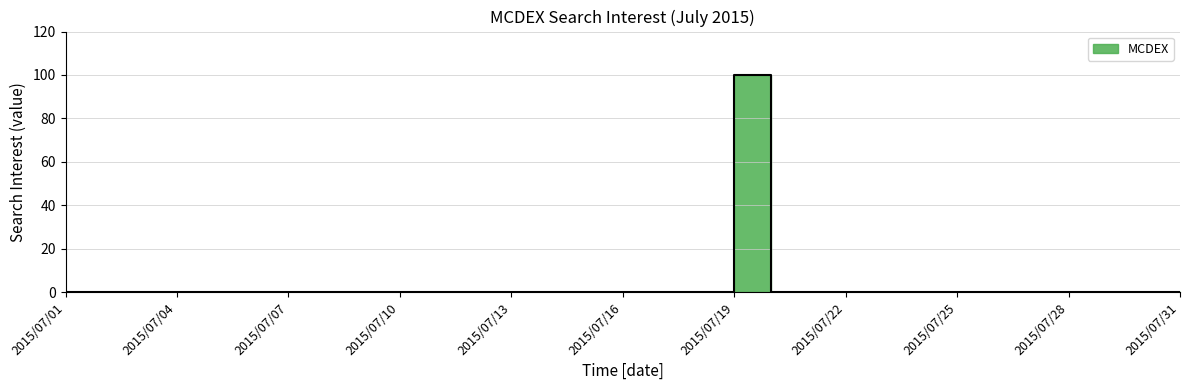

Reading right to left, what are all the values shown in this chart?

0	0	0	0	0	0	0	0	0	0	0	0	100	0	0	0	0	0	0	0	0	0	0	0	0	0	0	0	0	0	0